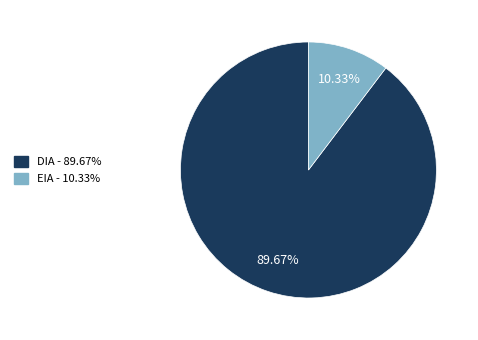

Approximately how many times larger is the value at DIA compared to EIA?

8.7